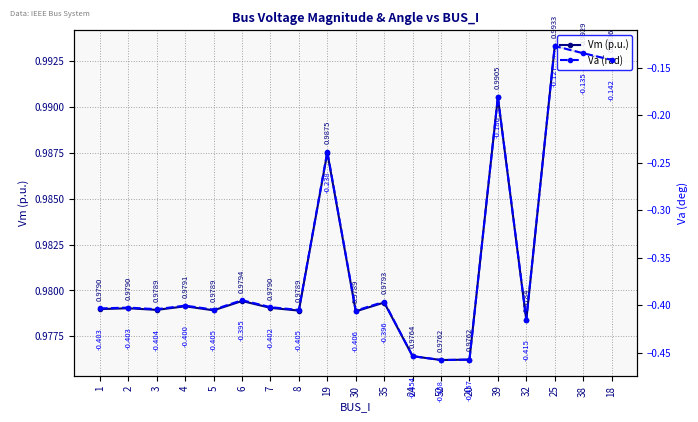

What is the sum of the Vm (p.u.) values at 2 and 35?

2.0